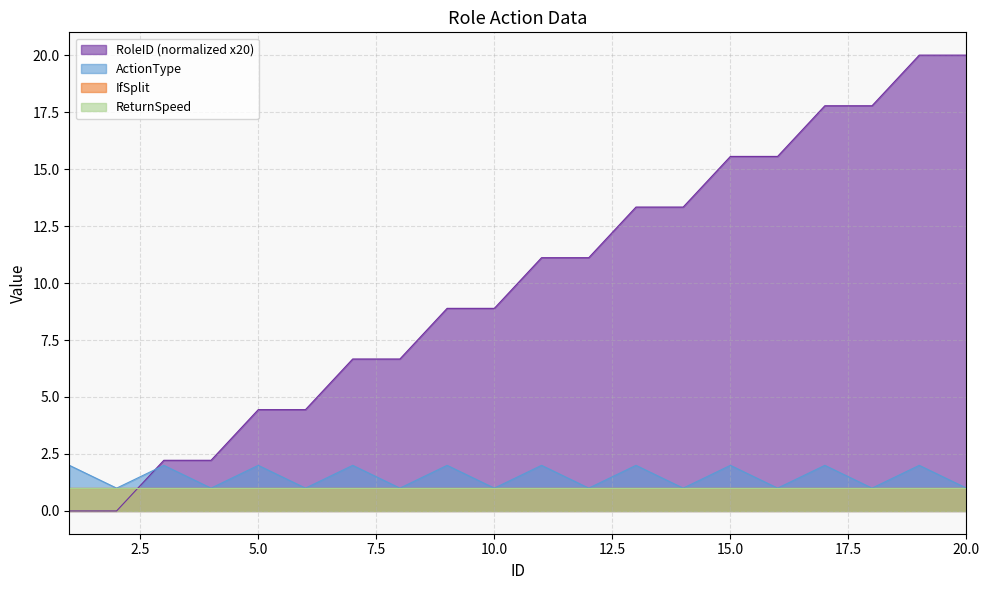

At how many categories does at least one series exceed 0?

20